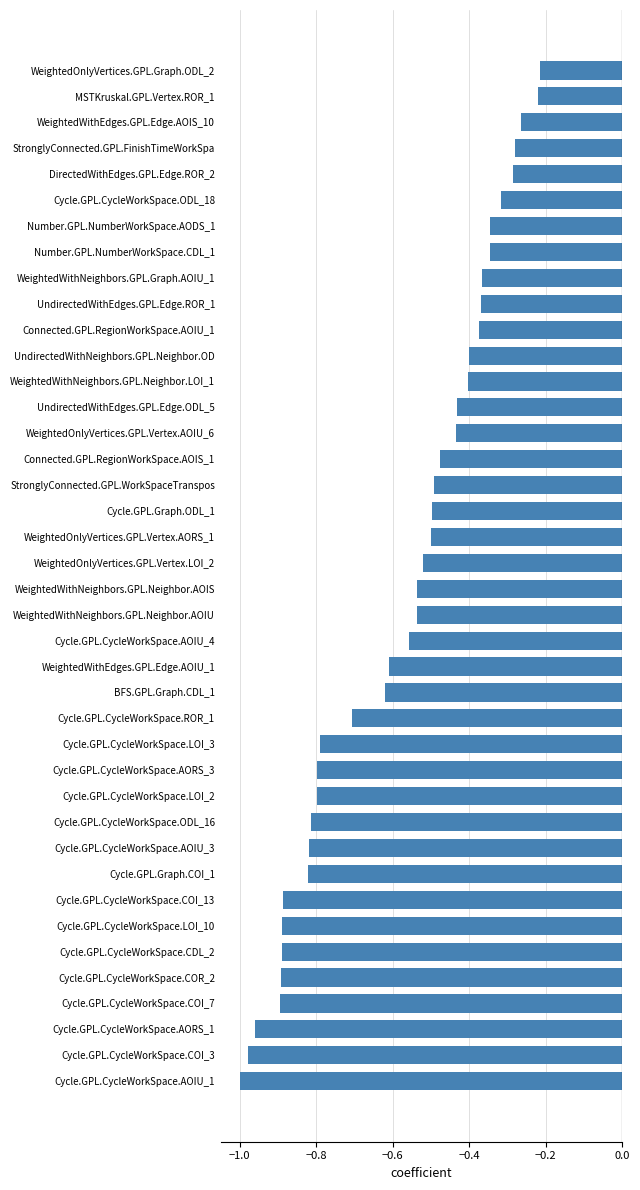

What is the difference between the maximum and minimum values?

0.8